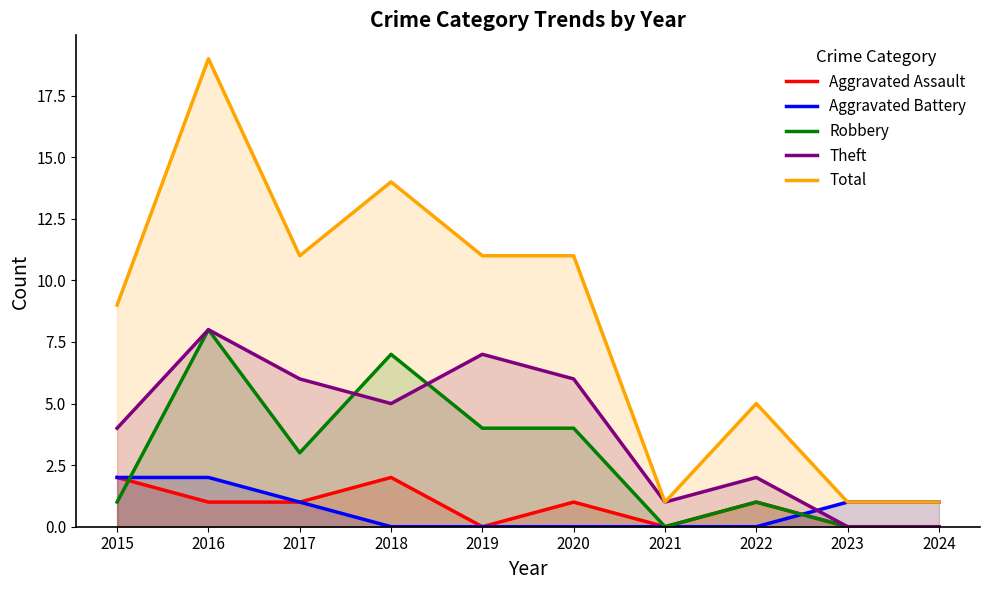

At which label does Robbery reach its peak?

2016